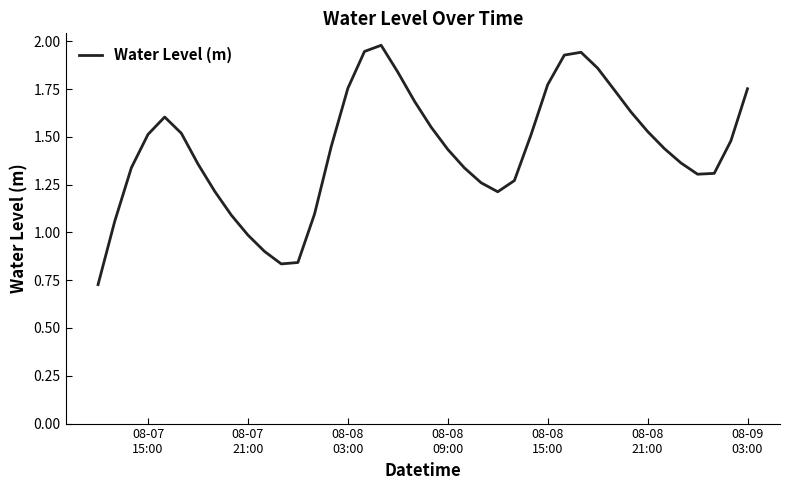

Does the chart display data point markers on the line(s)?

No